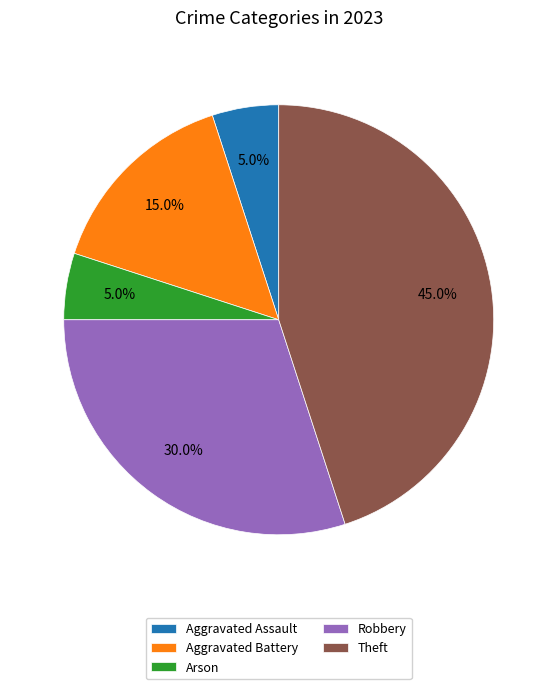

What percentage is NOT represented by Theft?

55.0%